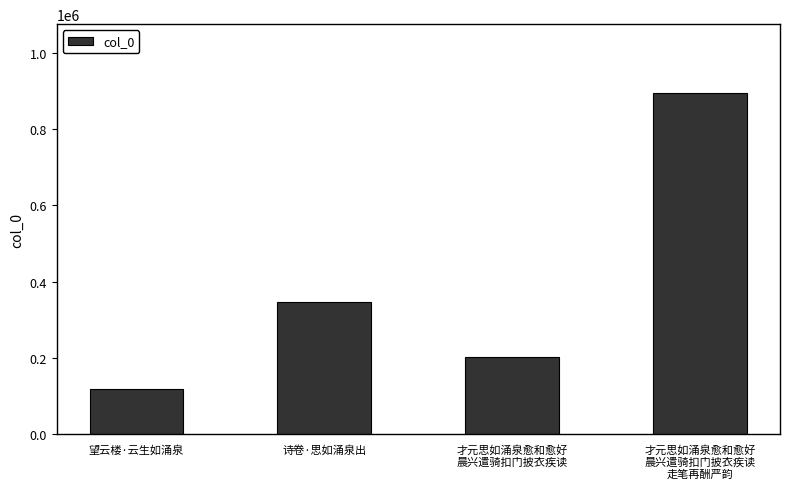

How many data points does each series have?

4